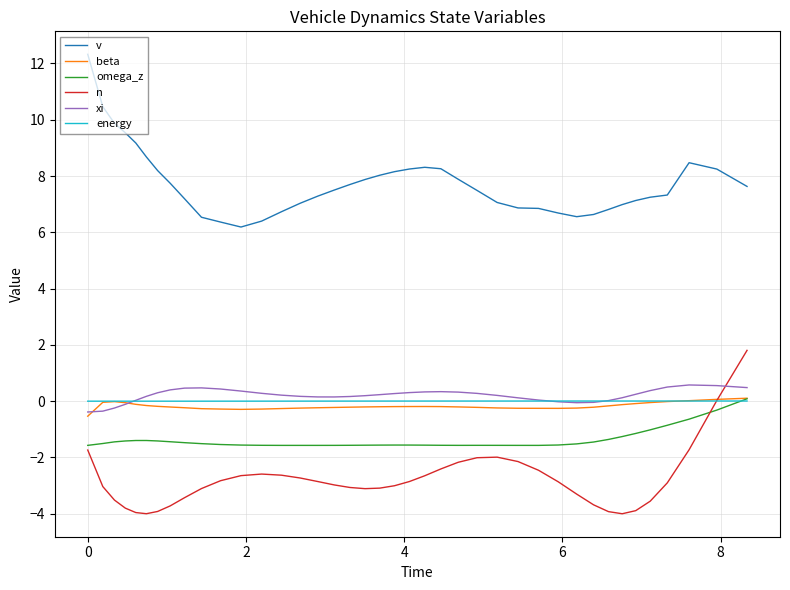

True or false: xi and v cross at least once.

False